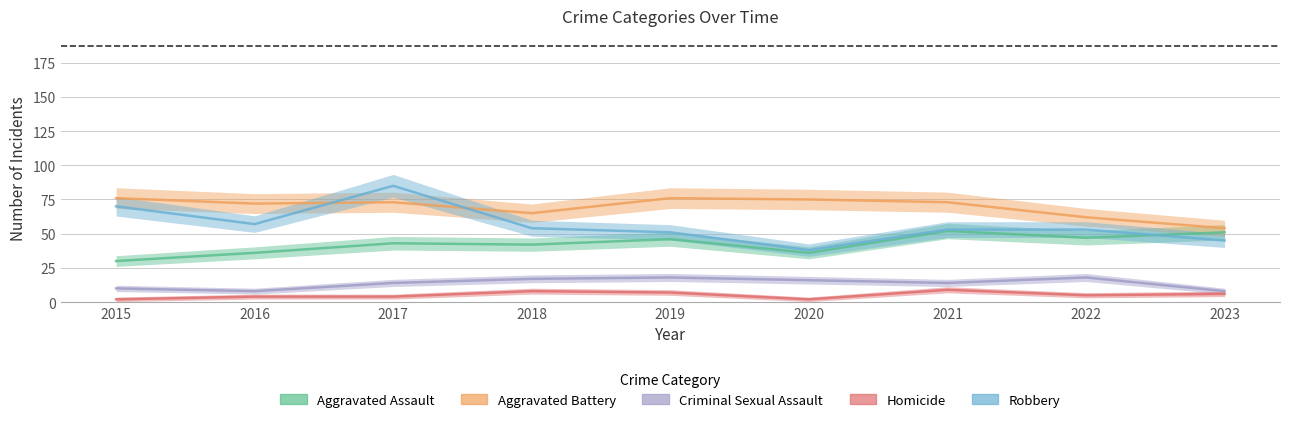

Which series has the largest total across all categories?

Aggravated Battery